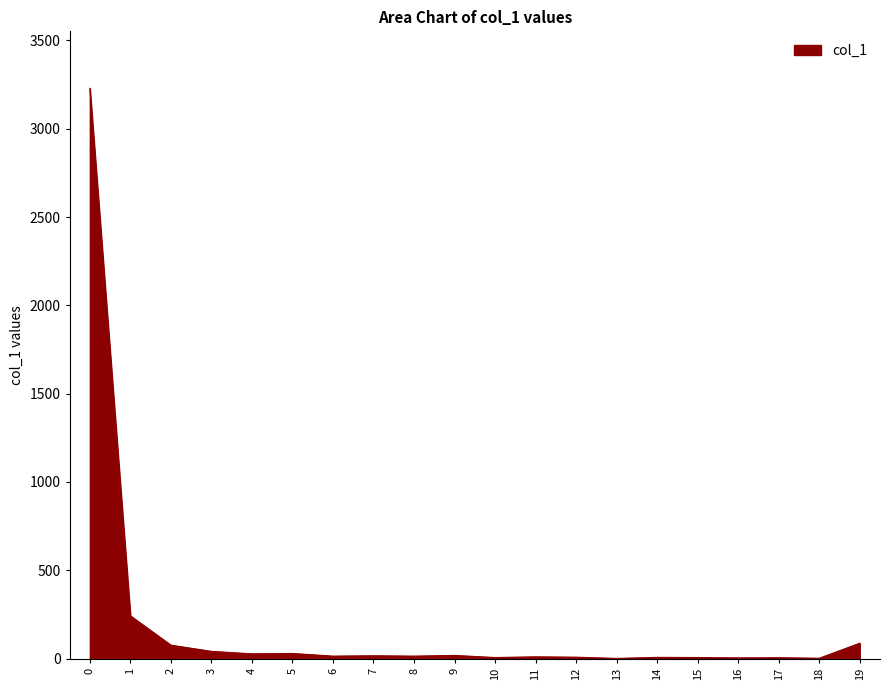

What is the greatest value displayed?

3229